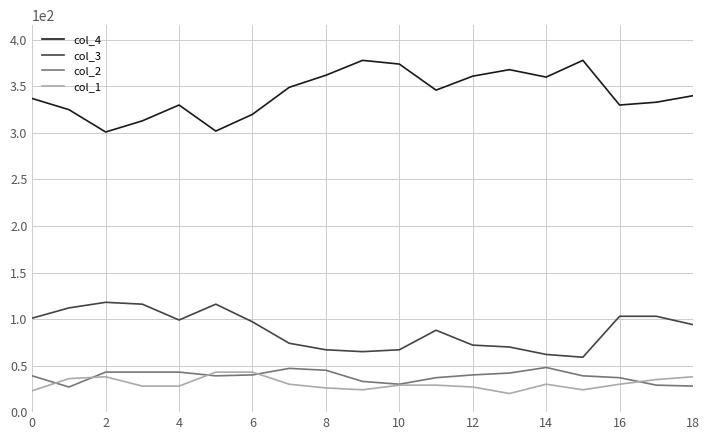

What is the highest value of the col_1 series?

43